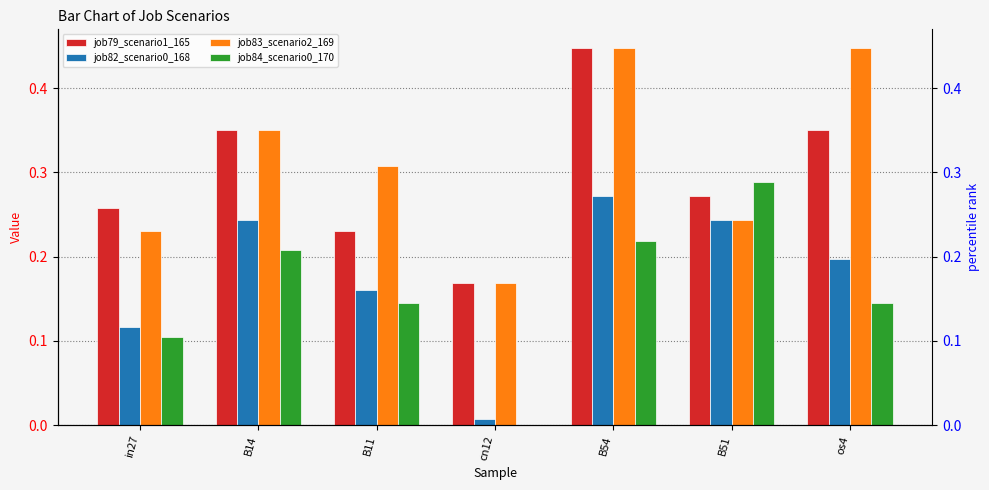

Rank the series at B51 from lowest to highest value.

job82_scenario0_168, job83_scenario2_169, job79_scenario1_165, job84_scenario0_170